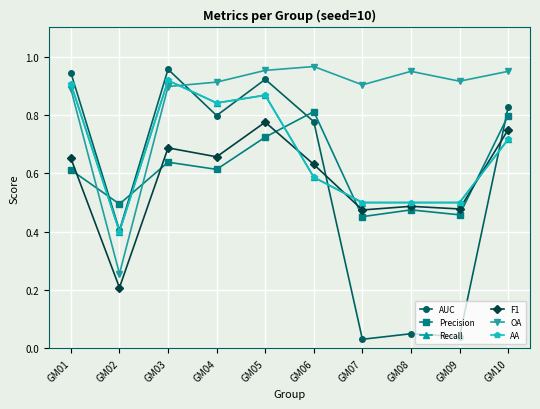

Count the number of categories in the chart.

10